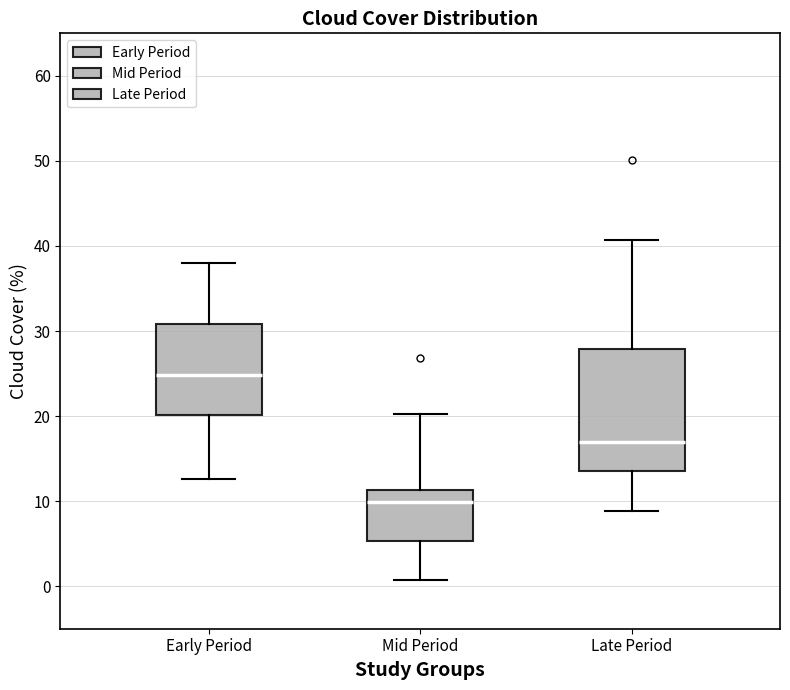

Reading left to right, read every box against the y-axis: the position of its median line, the range the box covers, and the ends of its whiskers. The values are not printed on the chart, so give them approximately, as read against the axis.

Early Period: median 25, box 20 to 31, whiskers 13 to 38
Mid Period: median 10, box 5 to 11, whiskers 1 to 20
Late Period: median 17, box 14 to 28, whiskers 9 to 41